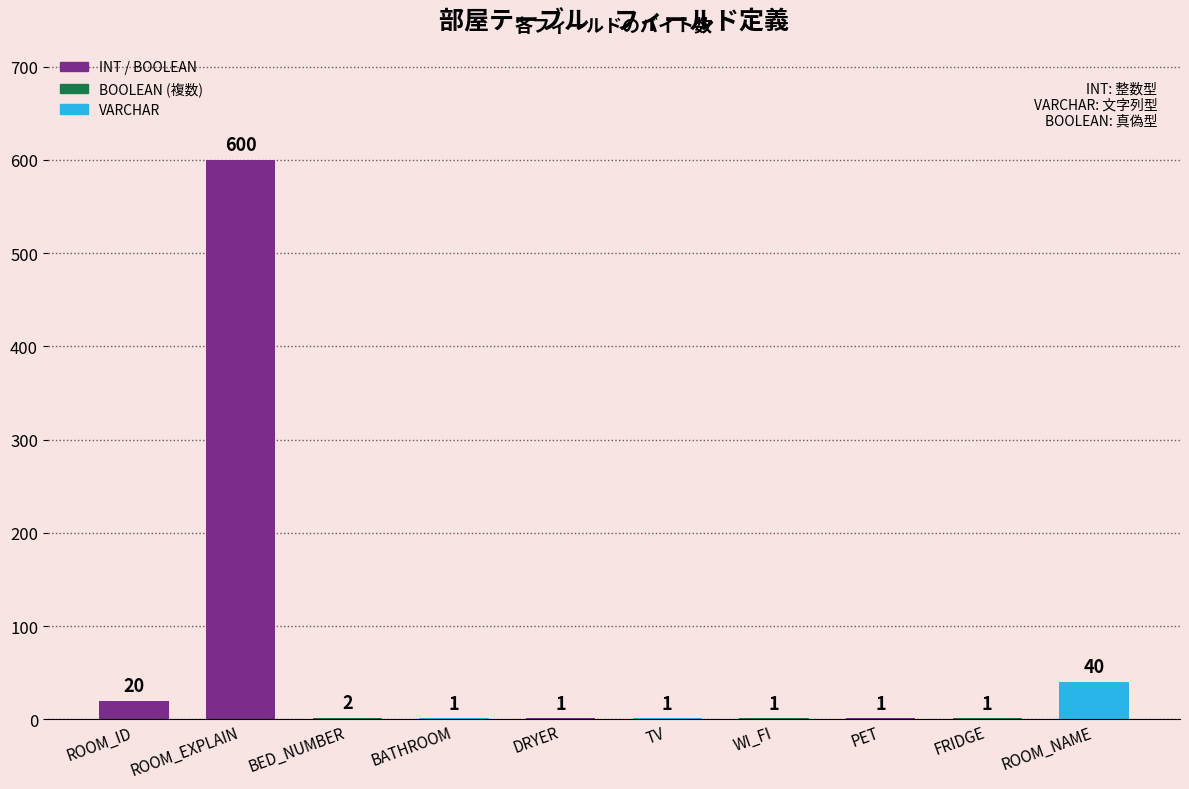

What is the maximum value shown in the chart?

600